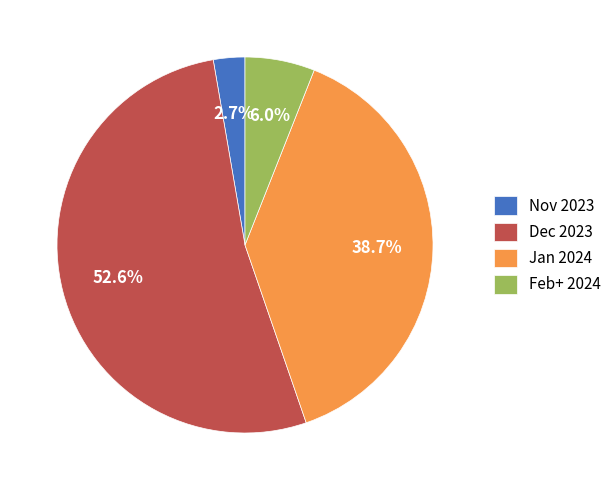

Which category has the biggest portion of the pie?

Dec 2023